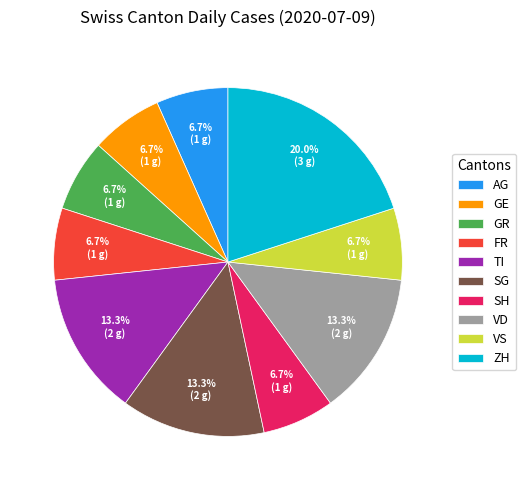

Is GE the majority of the pie?

No